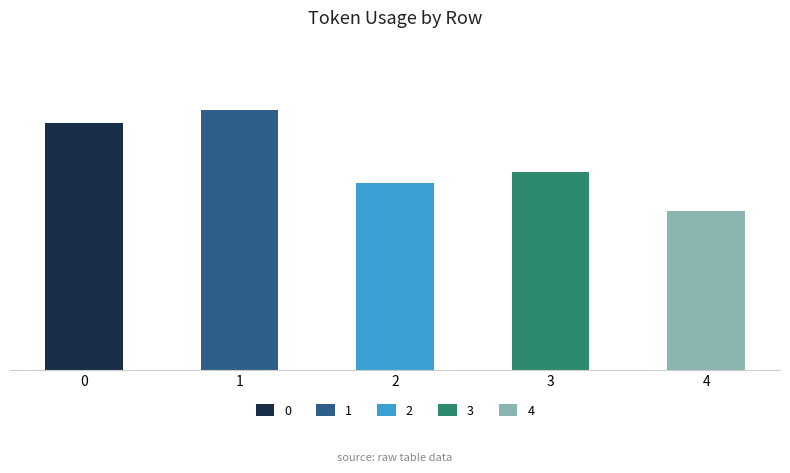

How many values are between 179 and 236?

3